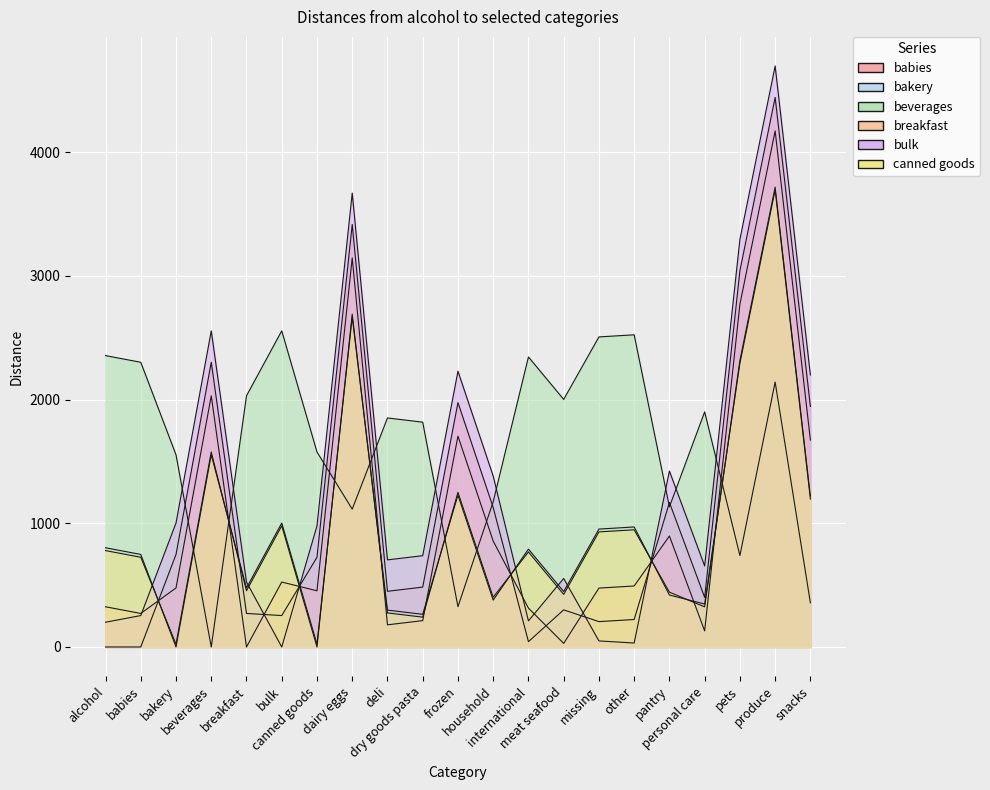

Which series has the largest total across all categories?

beverages